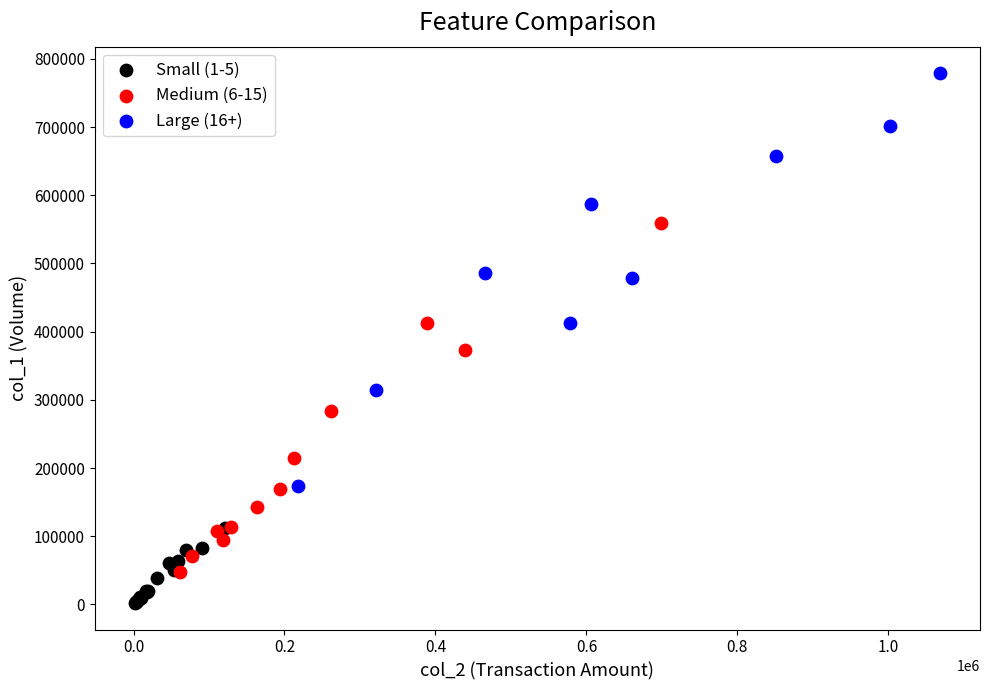

Which series has the widest spread of Y values?

Large (16+)